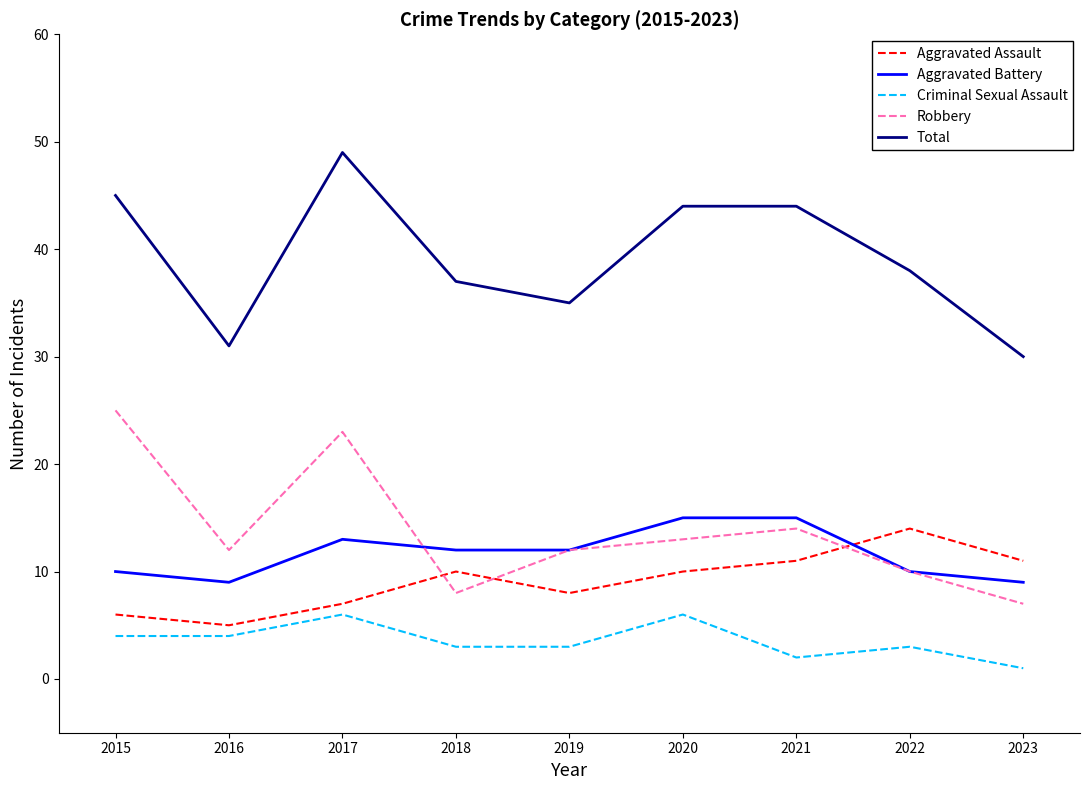

Which category has the lowest value in the Criminal Sexual Assault series?

2023